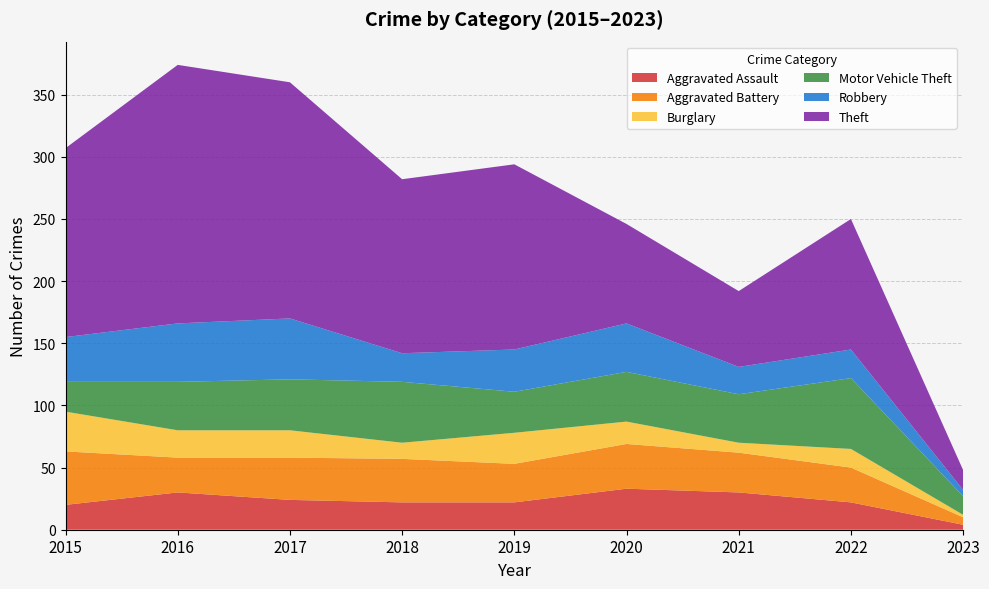

Reading right to left, extract all data points from this chart.

Aggravated Assault: 4	22	30	33	22	22	24	30	20
Aggravated Battery: 6	28	32	36	31	35	34	28	43
Burglary: 2	15	8	18	25	13	22	22	32
Motor Vehicle Theft: 15	57	39	40	33	49	41	39	24
Robbery: 5	23	22	39	34	23	49	47	36
Theft: 16	105	61	80	149	140	190	208	152